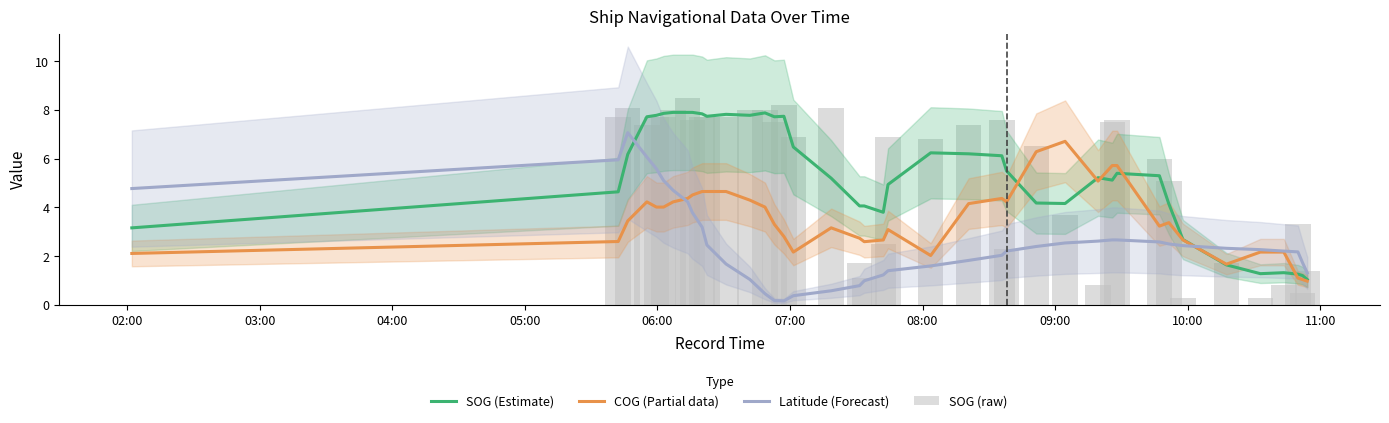

Does the chart contain stacked bars?

No